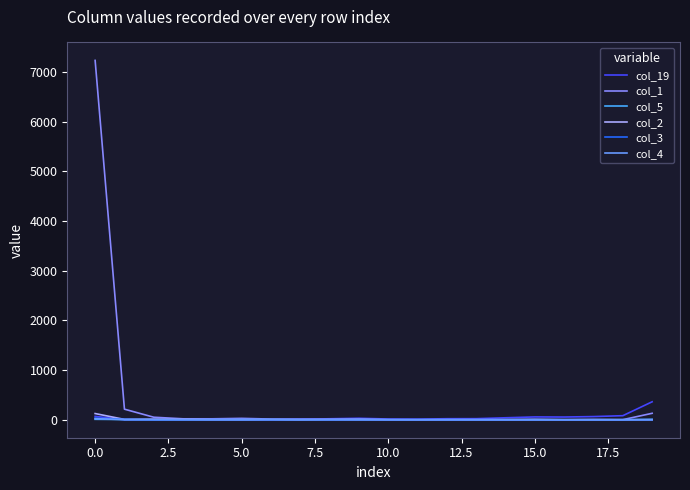

How many lines are shown in the chart?

6